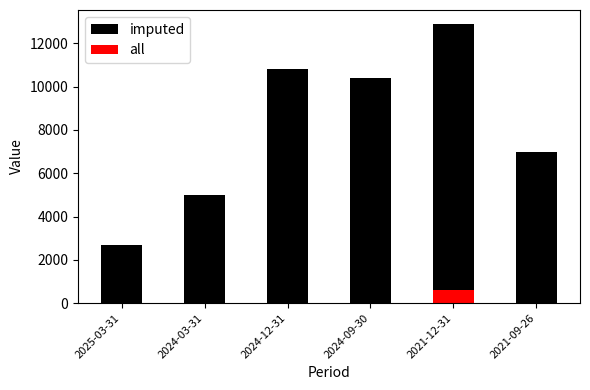

Rank the series by their maximum value, from highest to lowest.

imputed, all